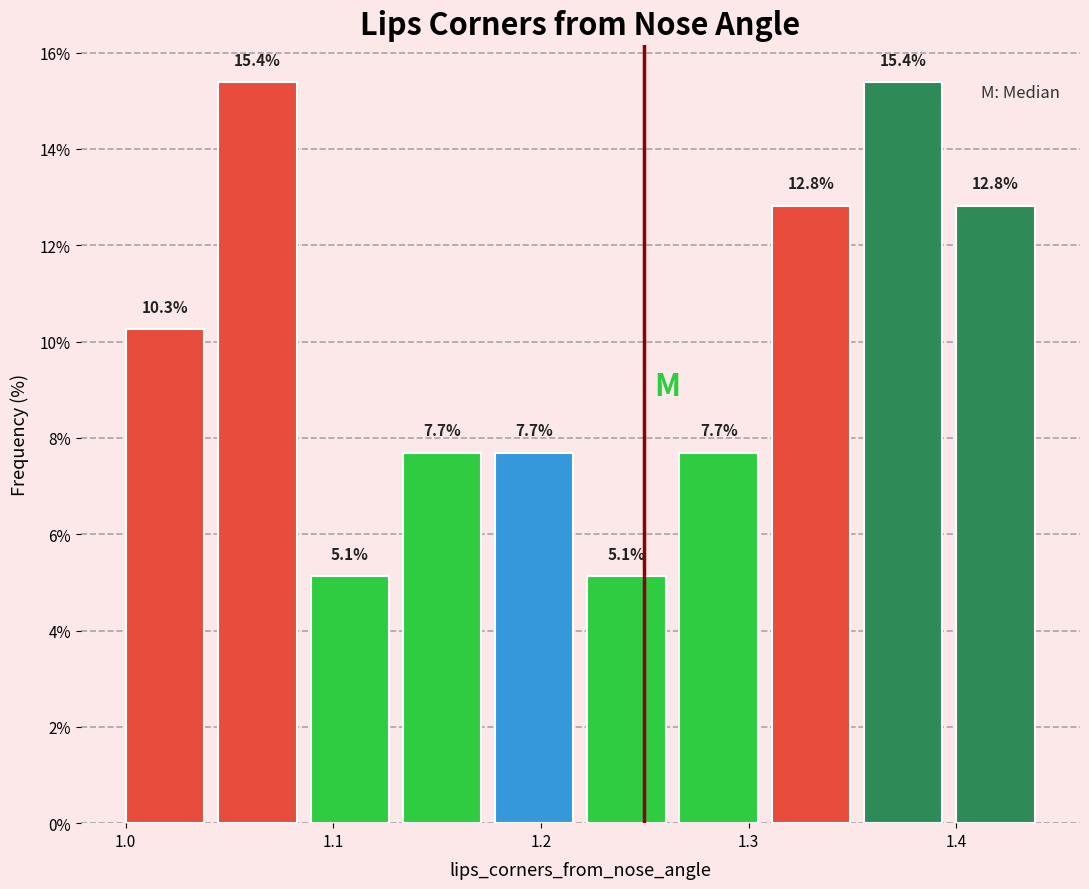

Reading left to right, list every bar in this chart as the range it spans on the x-axis followed by its height. The bar edges are not printed on the chart, so give them approximately, as read against the axis.

1.00 to 1.04: 10.3
1.04 to 1.09: 15.4
1.09 to 1.13: 5.1
1.13 to 1.17: 7.7
1.17 to 1.22: 7.7
1.22 to 1.26: 5.1
1.26 to 1.31: 7.7
1.31 to 1.35: 12.8
1.35 to 1.40: 15.4
1.40 to 1.44: 12.8